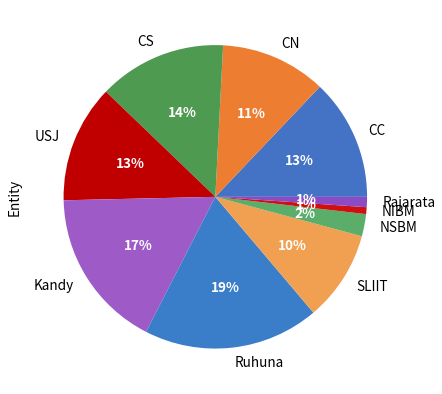

Which has a higher value, NIBM or CN?

CN